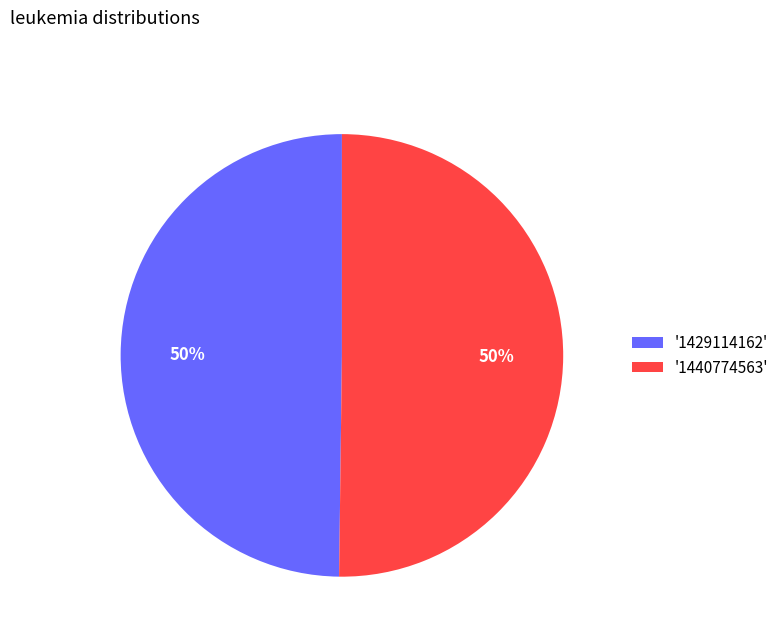

To the nearest percent, what portion does '1429114162' represent?

50%